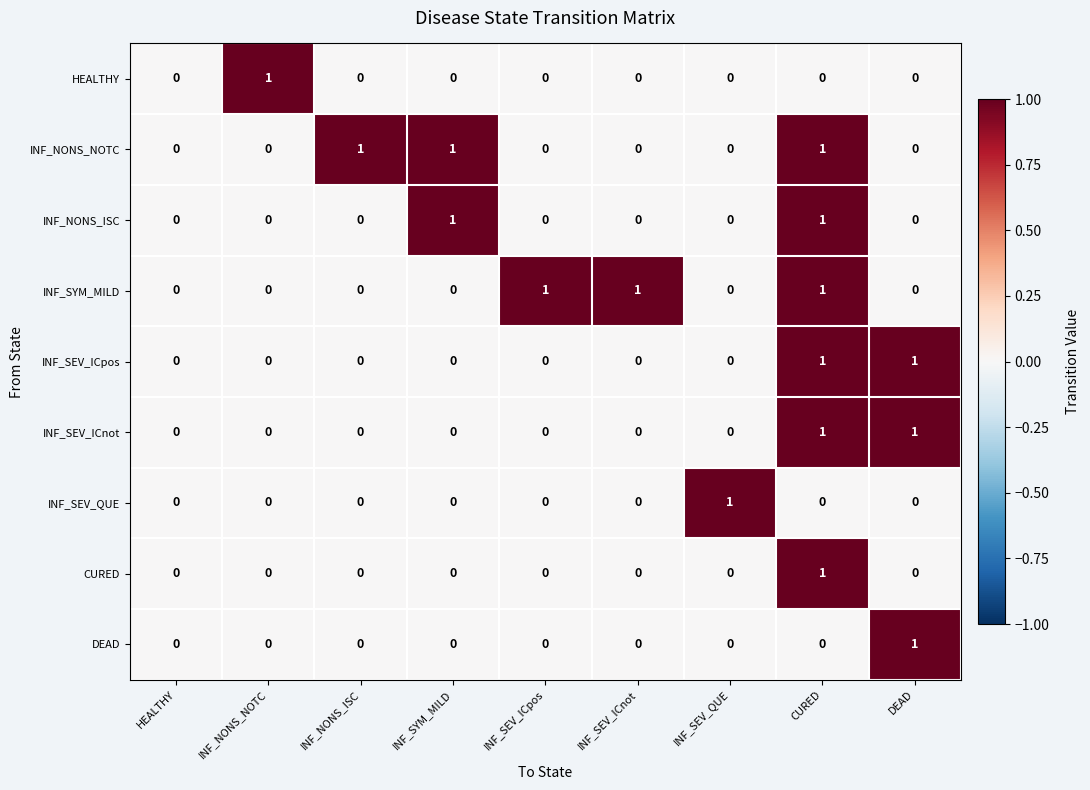

Count the INF_SEV_ICnot values in the range 0 to 1.

9